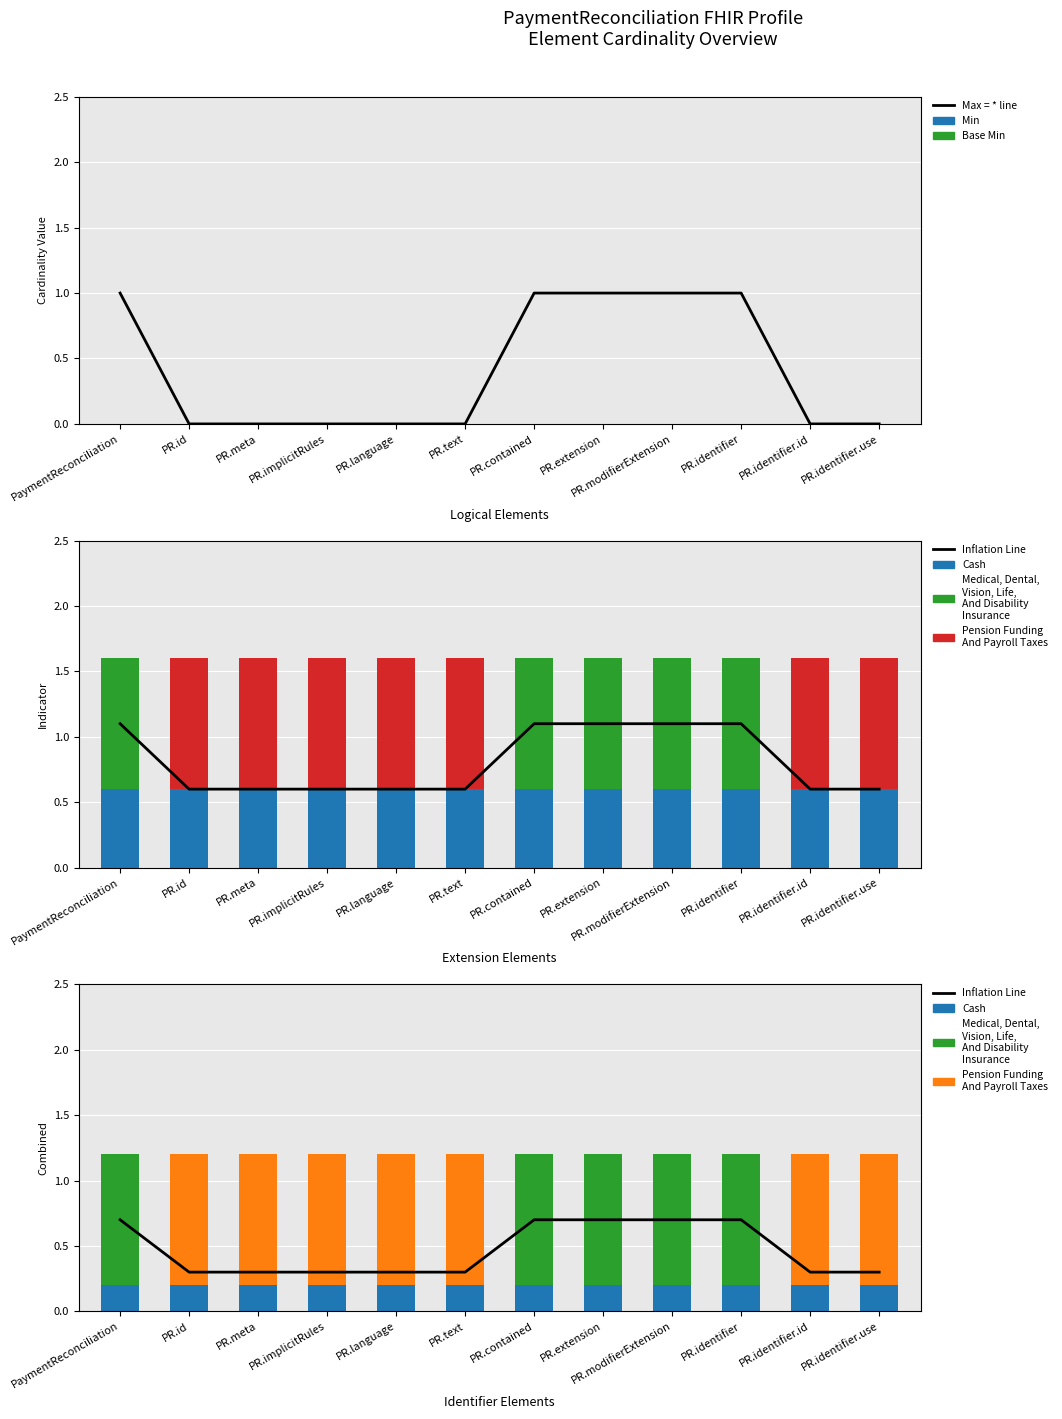

Which series has the largest total across all categories?

Max_star